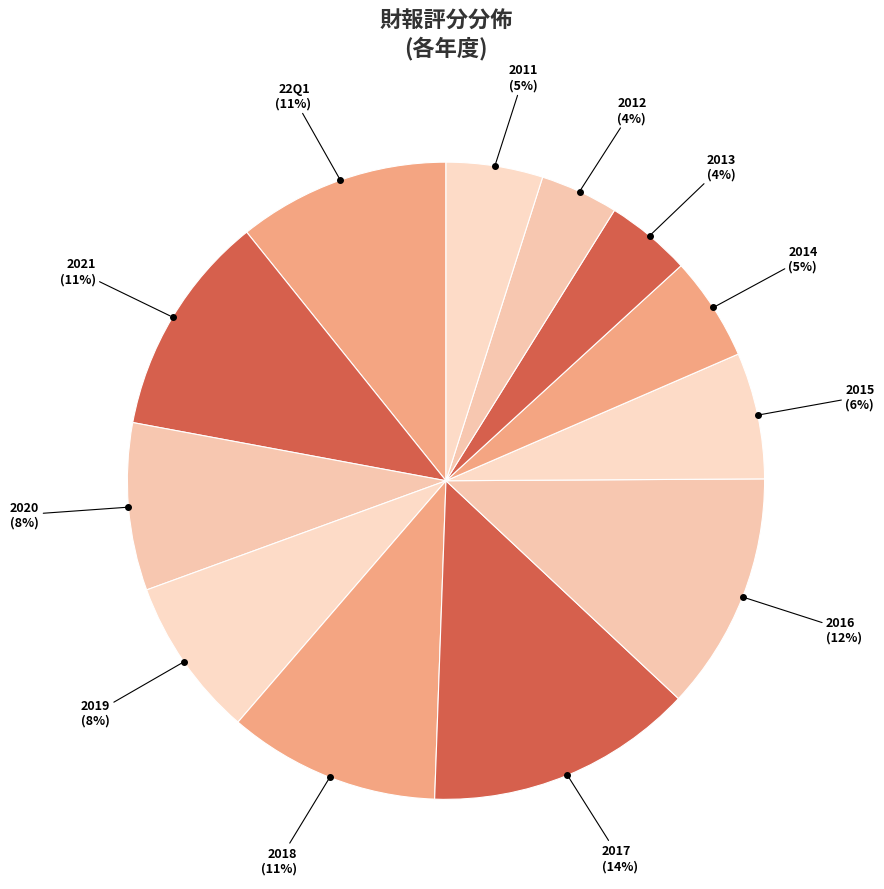

How many slices are in this pie chart?

12